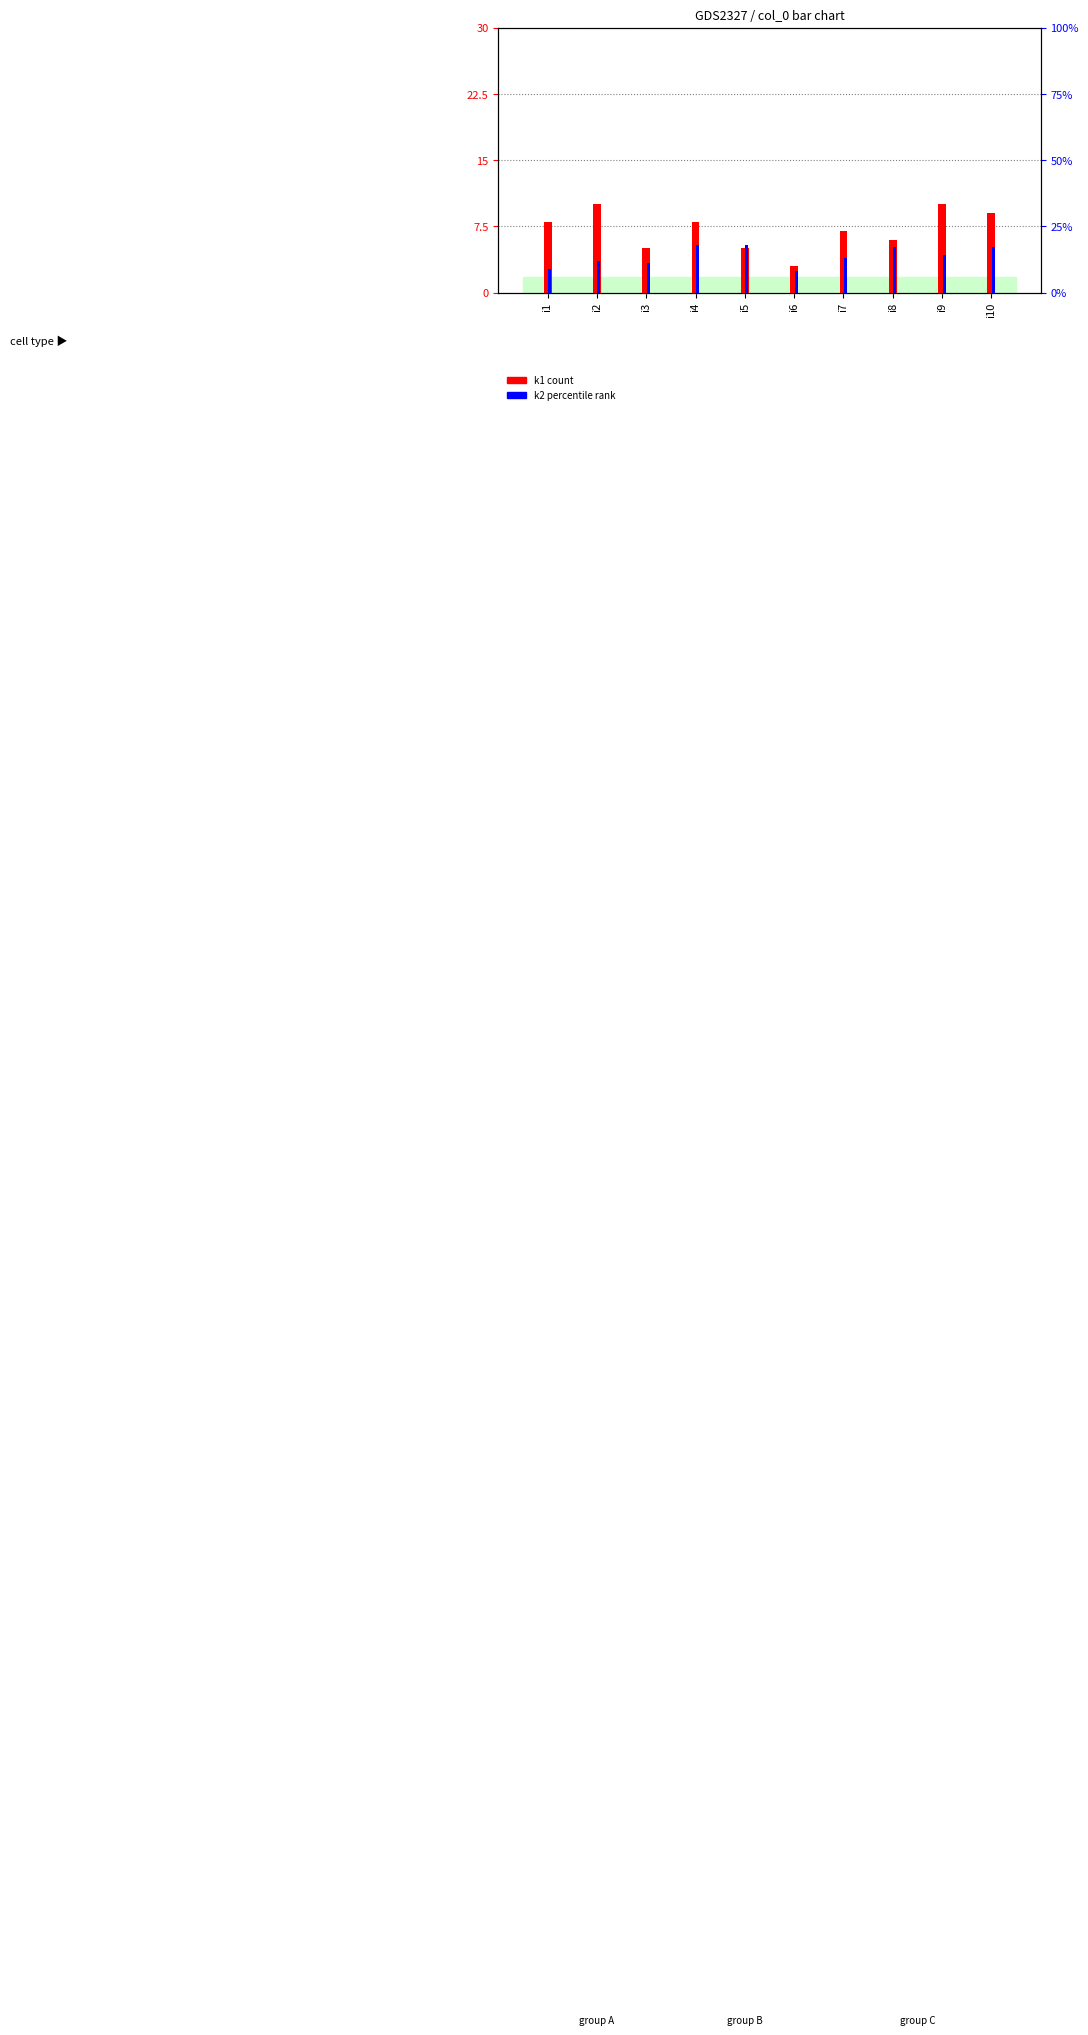

Where is k2 nearest to the value 13?

i7